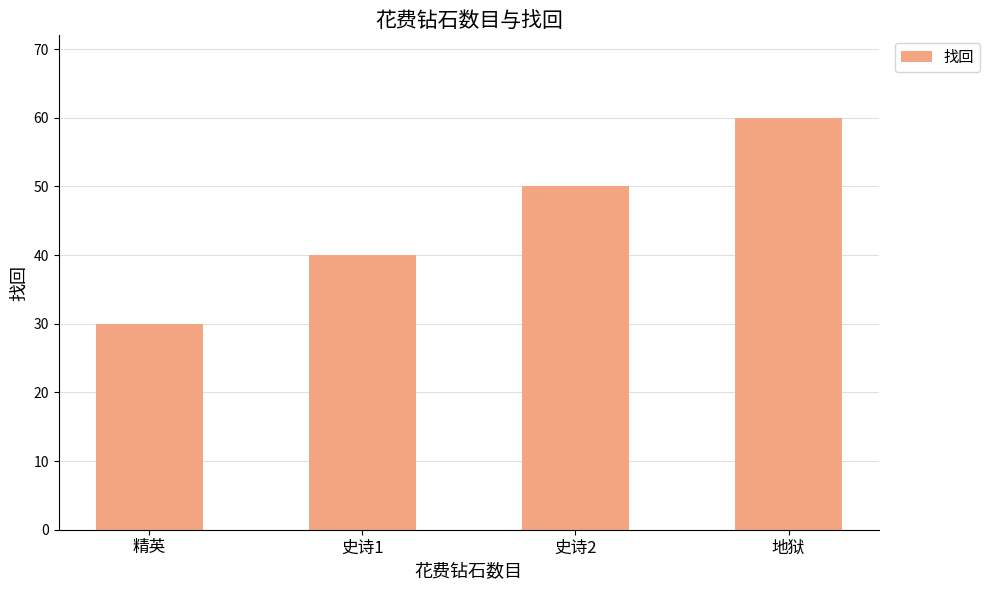

What is the average value?

45